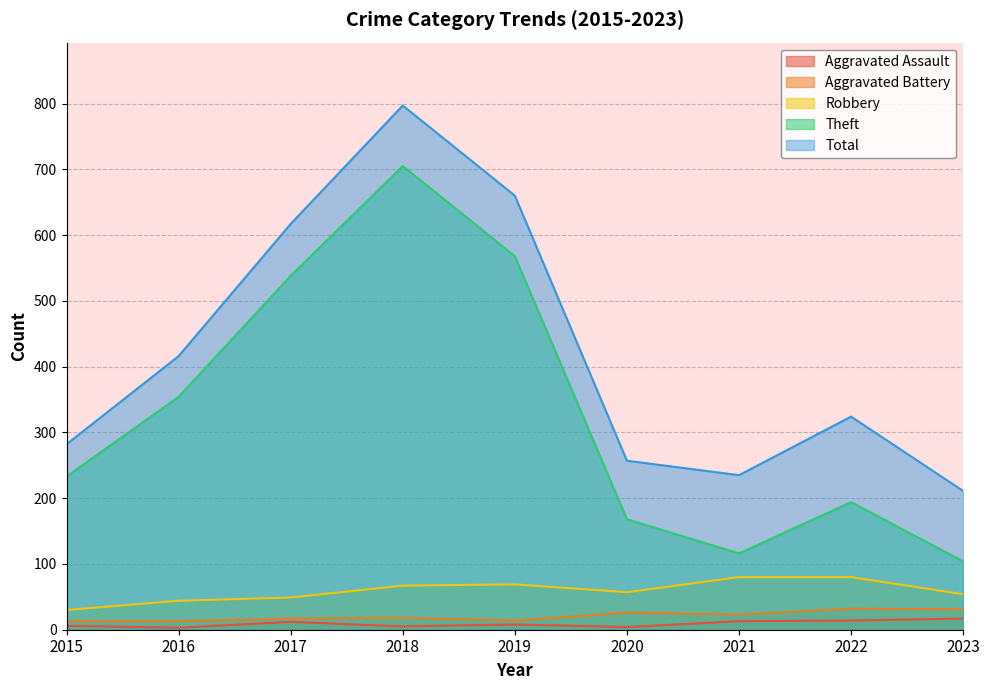

What is the smallest value displayed?

3